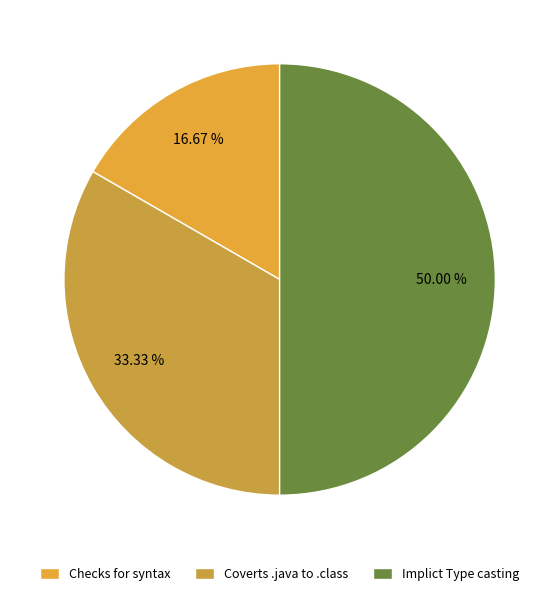

How many segments does this pie chart have?

3